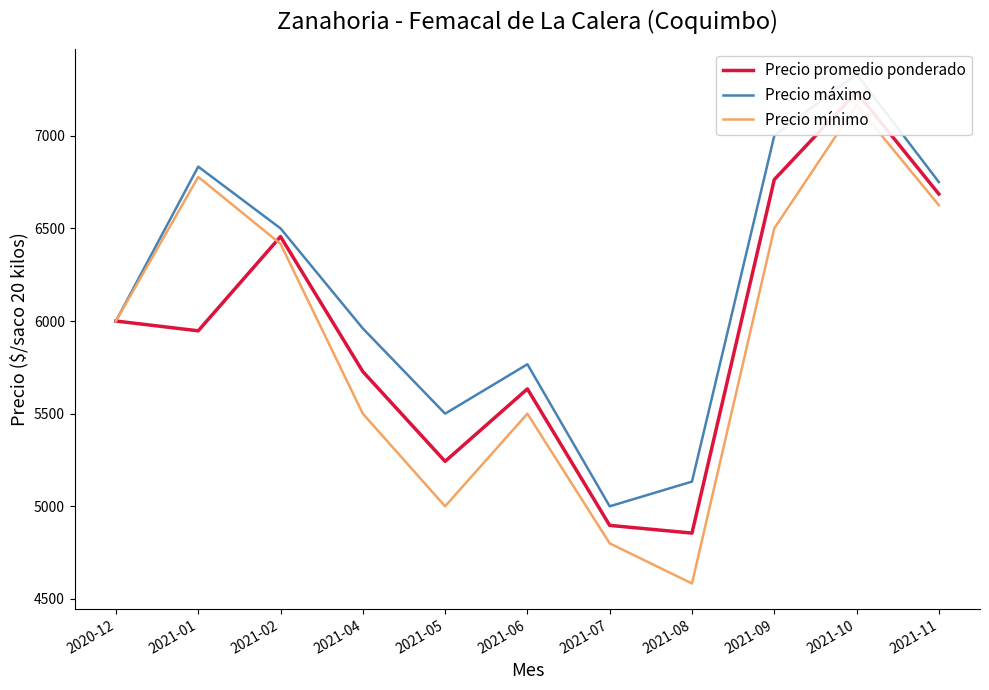

Rank the series by their average value, from highest to lowest.

Precio máximo, Precio promedio ponderado, Precio mínimo